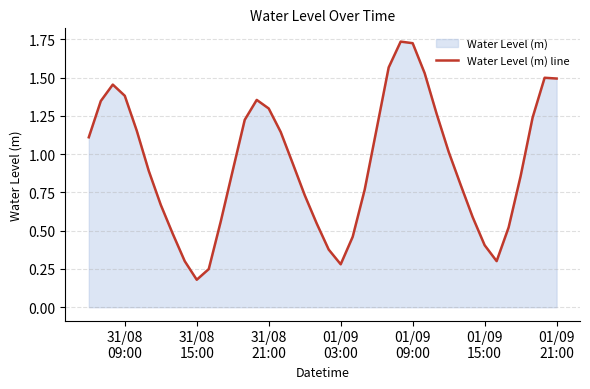

How many lines are shown in the chart?

1